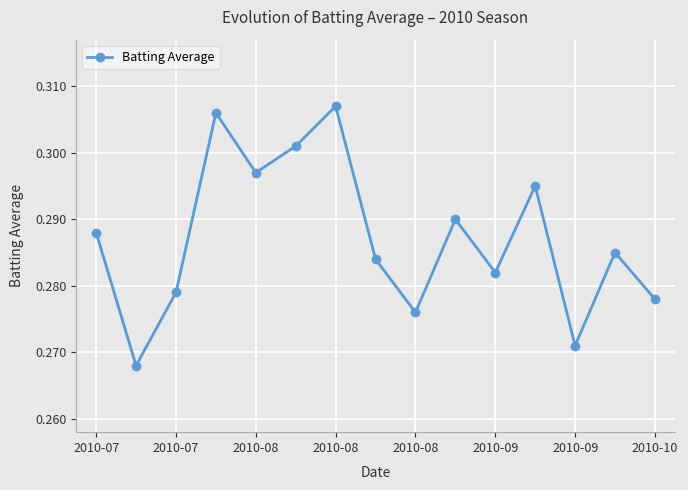

How many values are between 0 and 1?

15